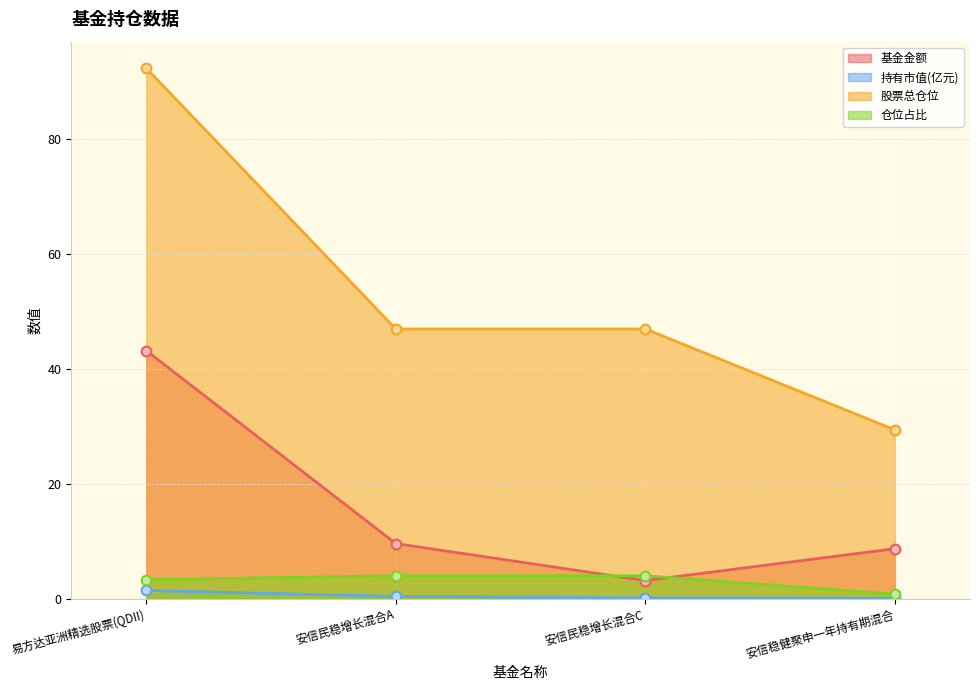

Which series changed the most between 易方达亚洲精选股票(QDII) and 安信稳健聚申一年持有期混合?

股票总仓位